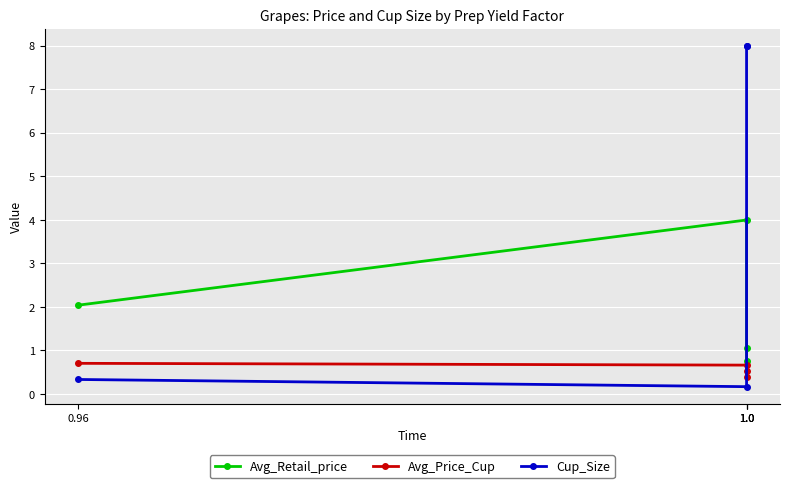

What value does the Cup_Size series have at 1.0?

8.0